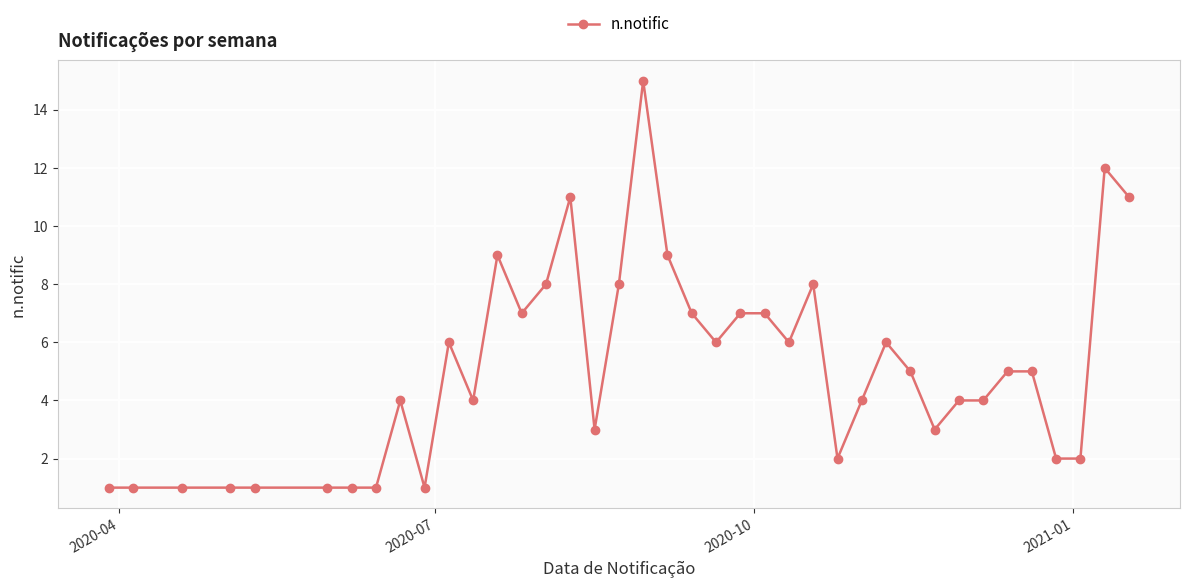

True or false: there are more than 1 points higher than both neighbors.

True